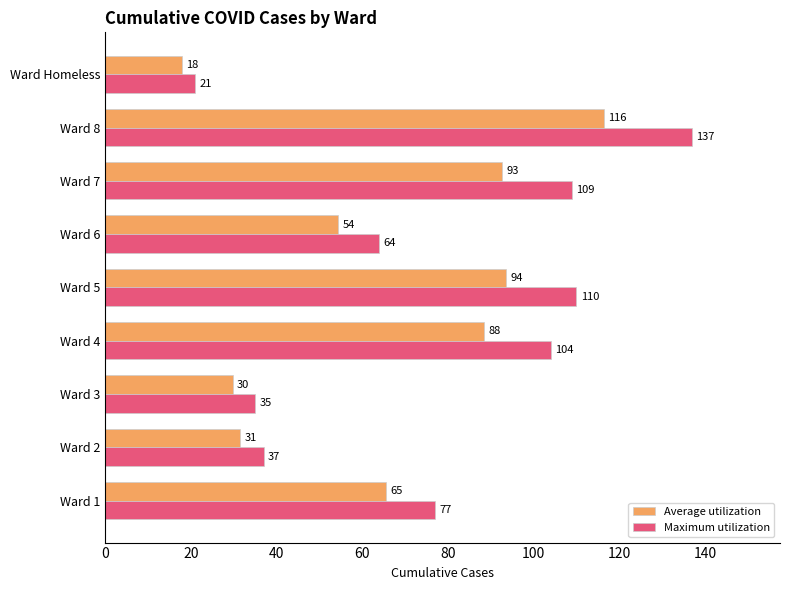

Is it true that Maximum utilization equals 54.5 at Ward 3?

False